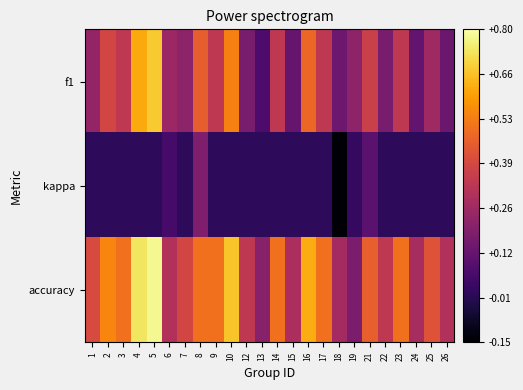

Reading left to right, list all the values displayed in this chart.

f1: 1=0.2	2=0.4	3=0.3	4=0.6	5=0.7	6=0.3	7=0.2	8=0.5	9=0.3	10=0.5	12=0.2	13=0.1	14=0.3	15=0.1	16=0.5	17=0.3	18=0.1	19=0.2	21=0.4	22=0.2	23=0.3	24=0.1	25=0.3	26=0.1
kappa: 1=0.0	2=0.0	3=0.0	4=0.0	5=0.0	6=0.1	7=0.0	8=0.2	9=0.0	10=0.0	12=0.0	13=0.0	14=0.0	15=0.0	16=0.0	17=0.0	18=-0.1	19=0.0	21=0.1	22=0.0	23=0.0	24=0.0	25=0.0	26=0.0
accuracy: 1=0.4	2=0.5	3=0.5	4=0.7	5=0.8	6=0.3	7=0.4	8=0.5	9=0.5	10=0.7	12=0.3	13=0.2	14=0.5	15=0.3	16=0.6	17=0.5	18=0.3	19=0.2	21=0.5	22=0.3	23=0.5	24=0.3	25=0.4	26=0.3